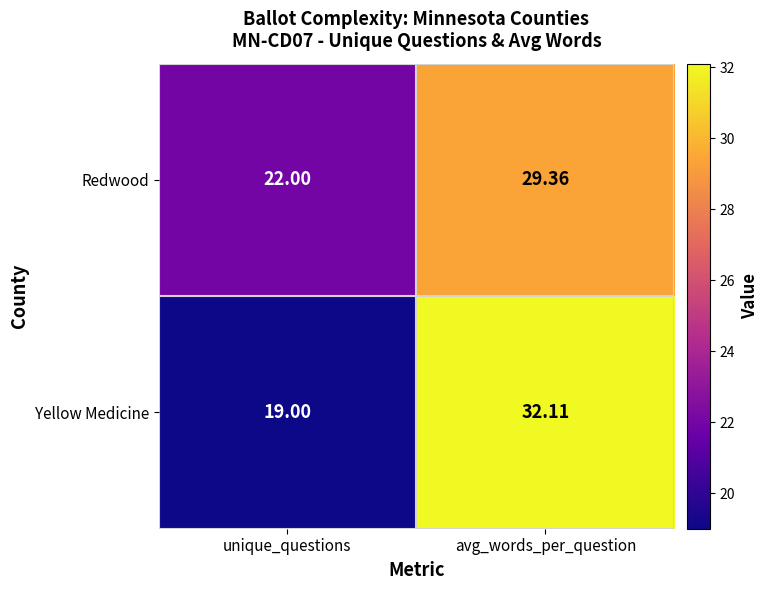

Rank the series by their maximum value, from lowest to highest.

Redwood, Yellow Medicine